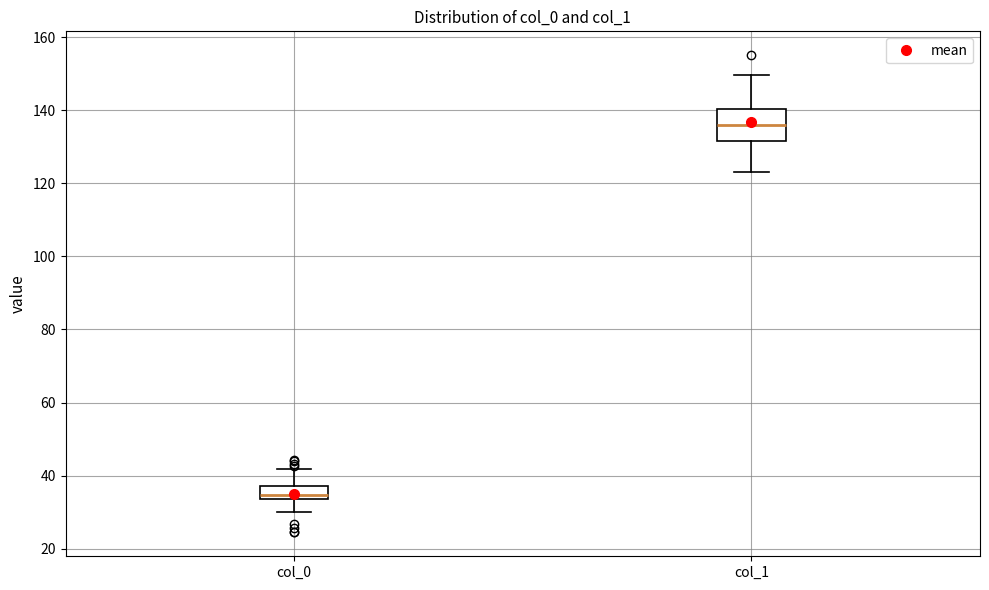

Reading left to right, read every box against the y-axis: the position of its median line, the range the box covers, and the ends of its whiskers. The values are not printed on the chart, so give them approximately, as read against the axis.

col_0: median 34 (just above the box's lower edge), box 34 to 38, whiskers 30 to 42
col_1: median 136, box 132 to 140, whiskers 124 to 150